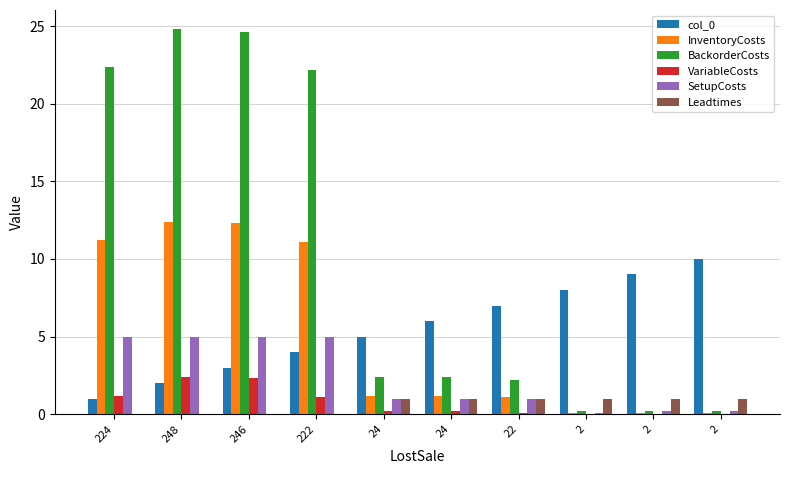

What is the average value of the InventoryCosts series?

5.1